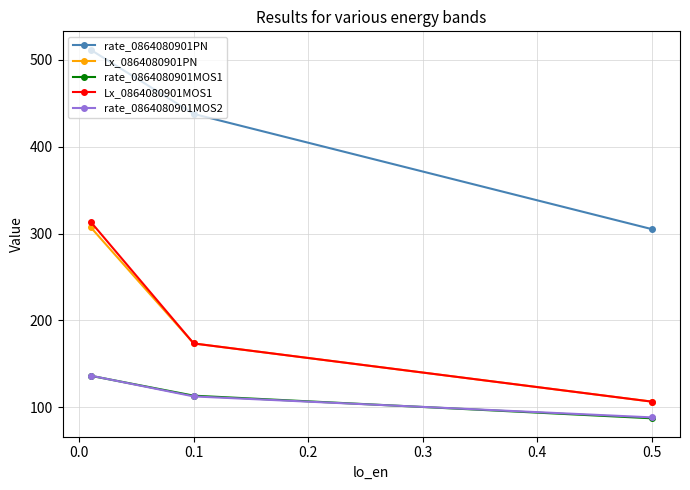

Is this an area chart (filled region under the line)?

No